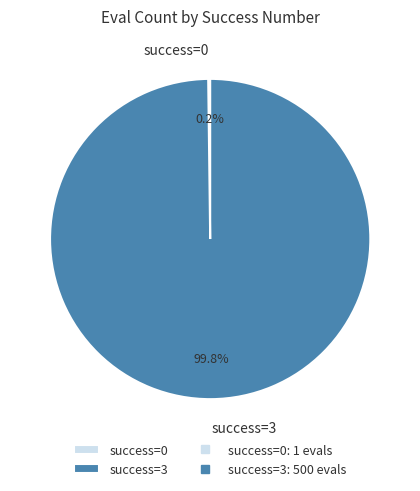

Which category has the biggest portion of the pie?

success=3